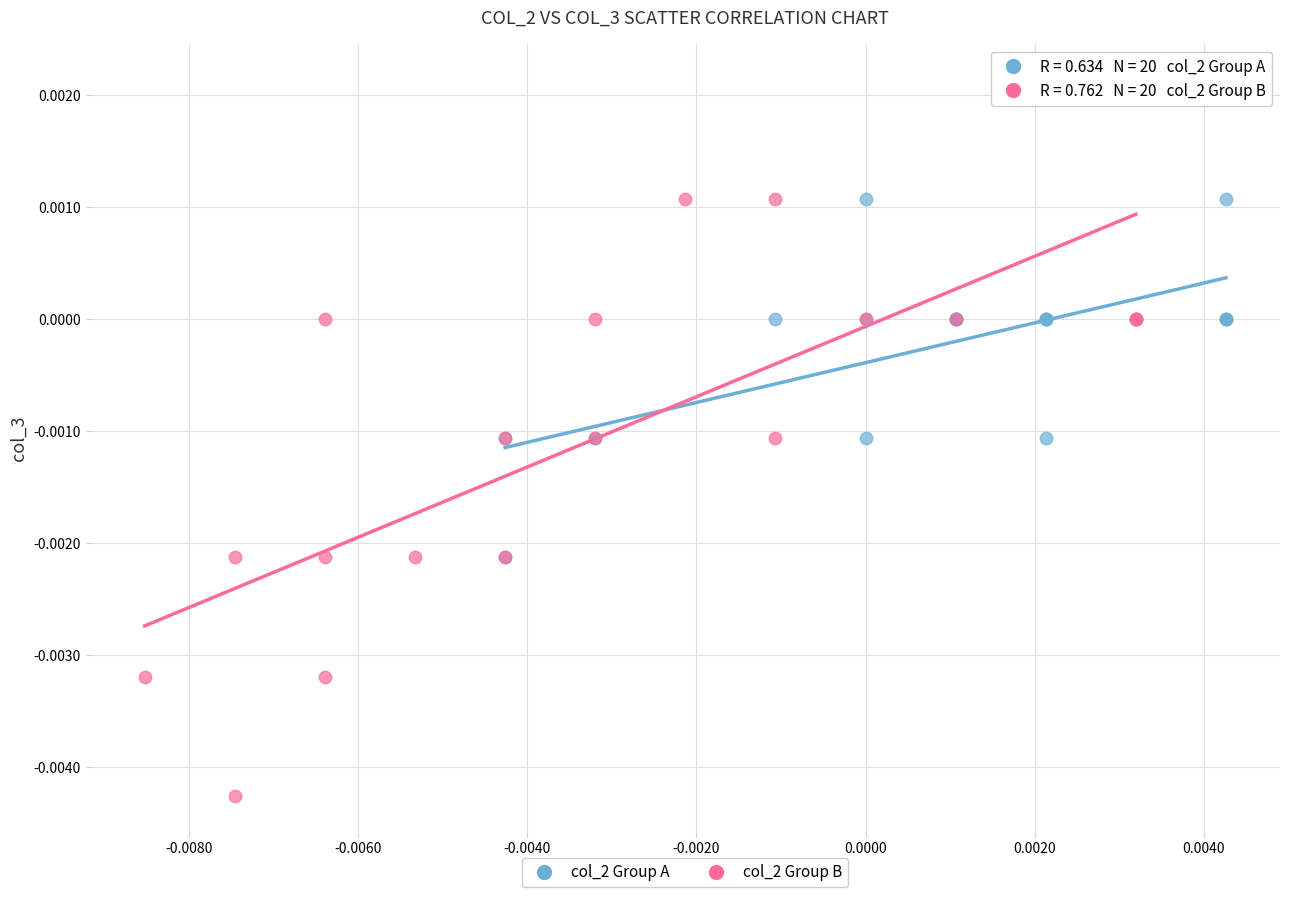

Which series contains the lowest Y value?

col_2 Group B